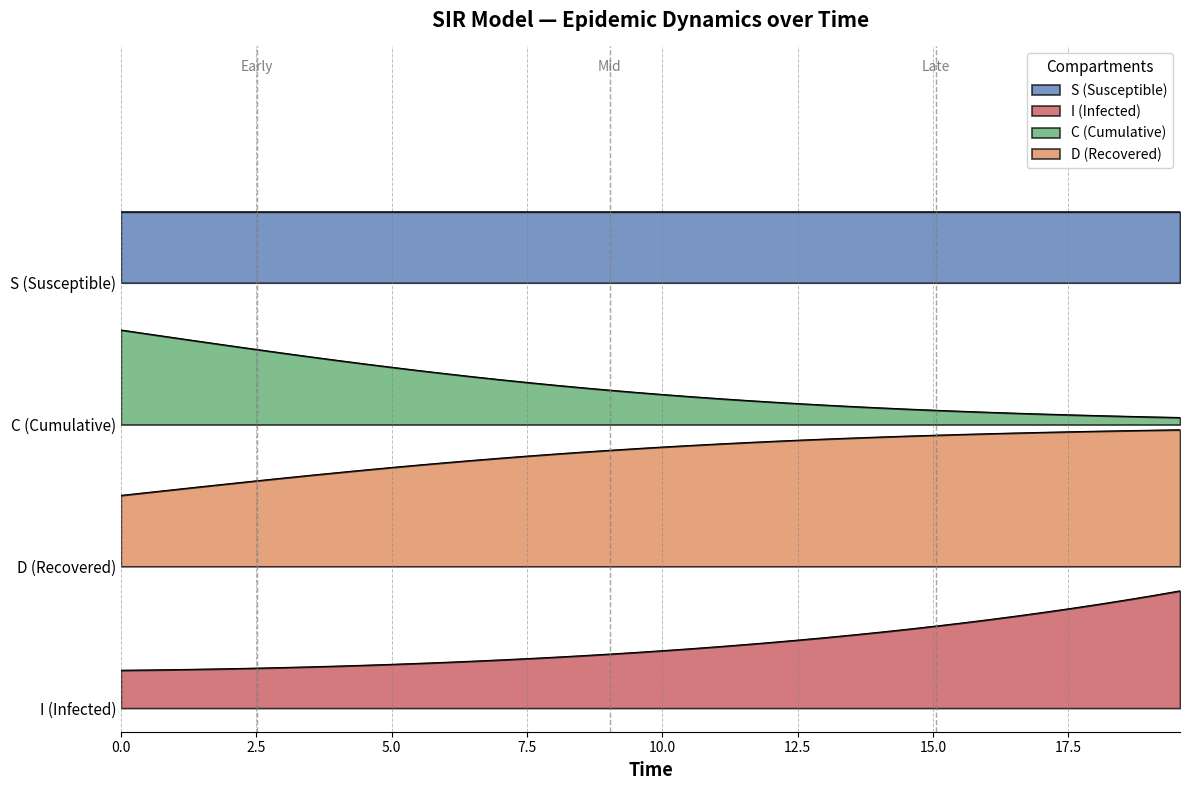

Does the chart have visible grid lines?

Yes